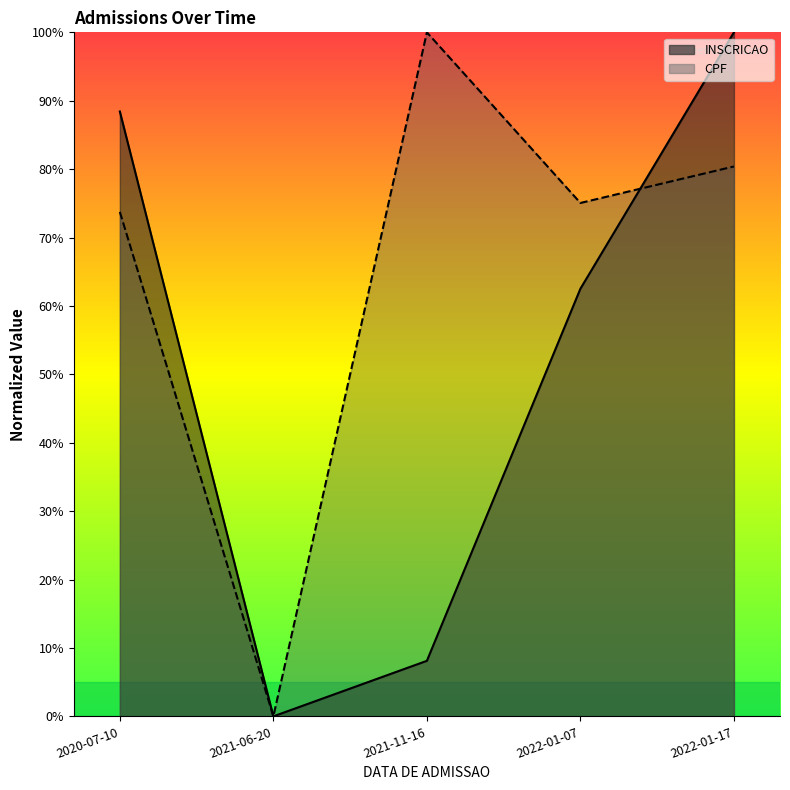

The value of CPF at 2021-11-16 is 140.9. True or false?

False